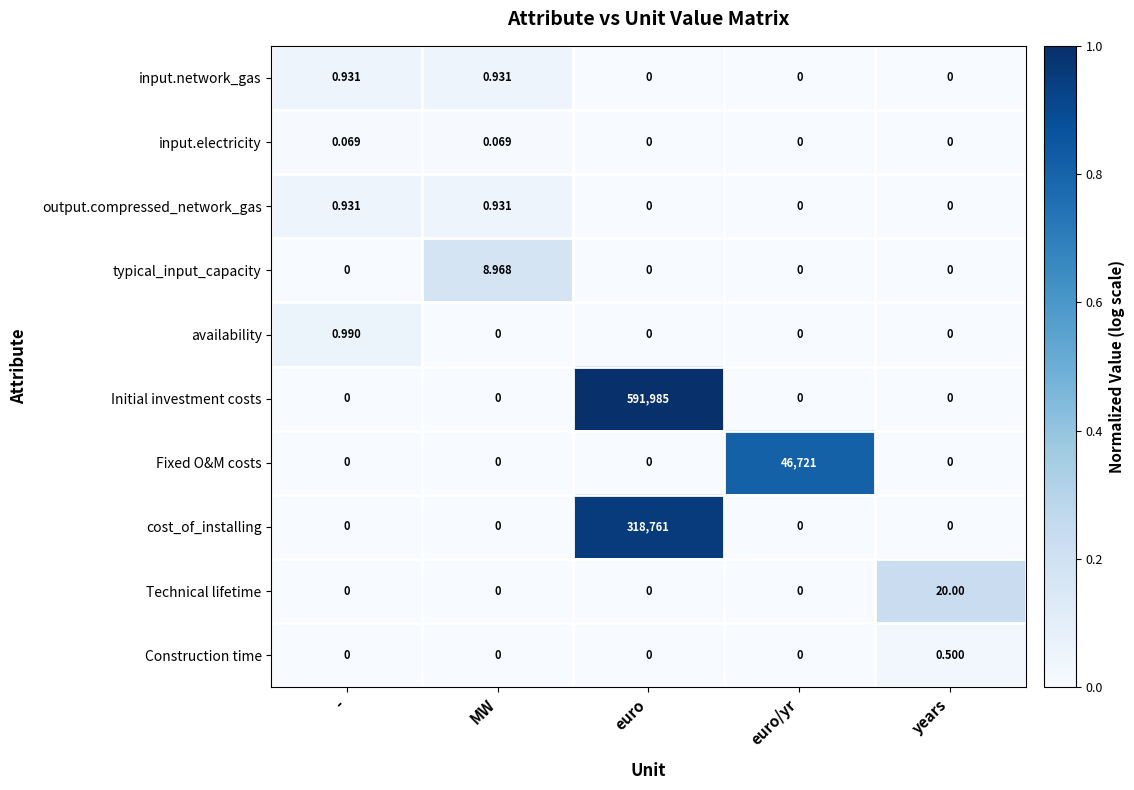

Which category has the highest value across all series?

euro